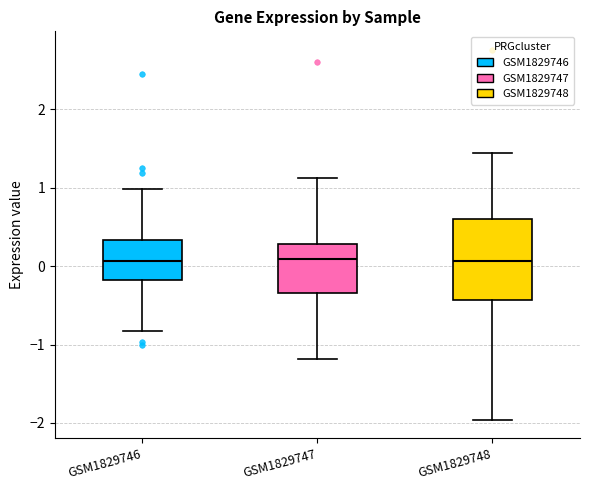

Which box is the tallest, from its lower edge to its upper edge?

GSM1829748